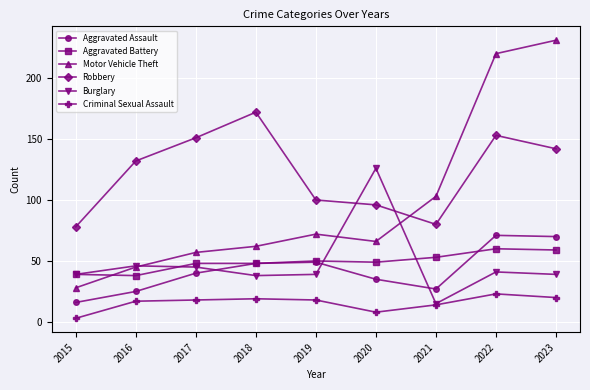

At which category does Aggravated Assault reach its first local valley?

2021